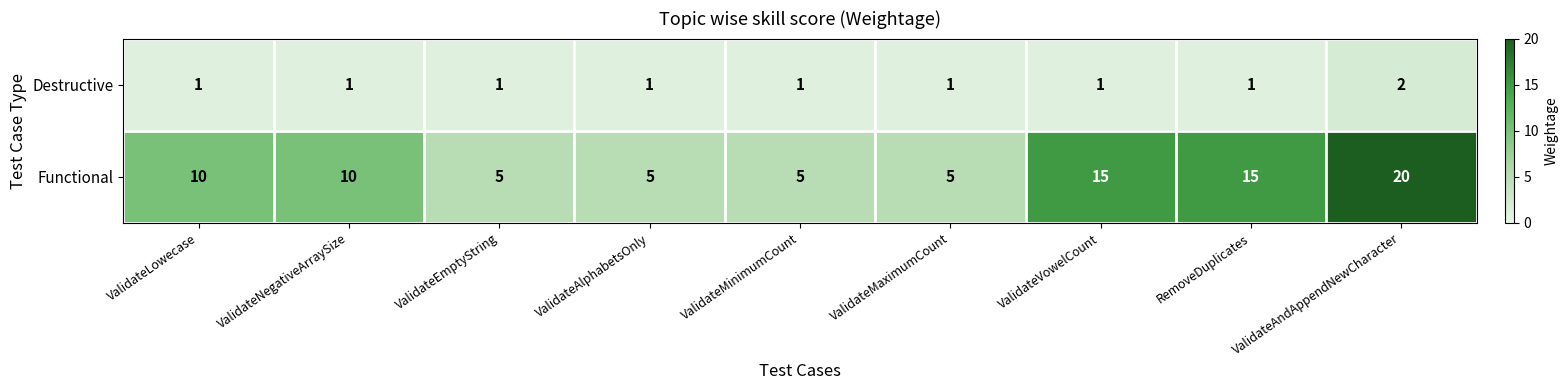

What is the sum of the Functional values at ValidateNegativeArraySize and ValidateVowelCount?

25